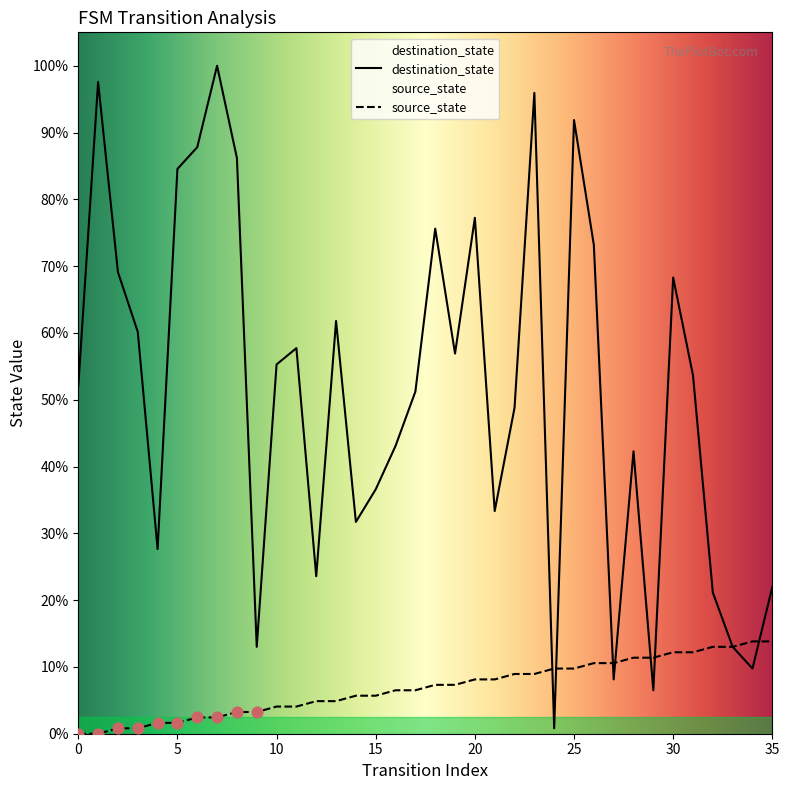

Which series reaches the minimum Y coordinate?

source_state